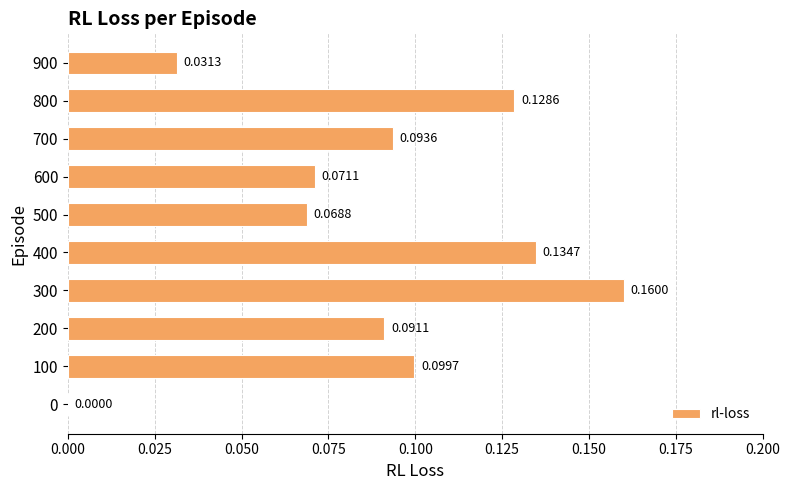

Which has a higher value, 400 or 100?

400